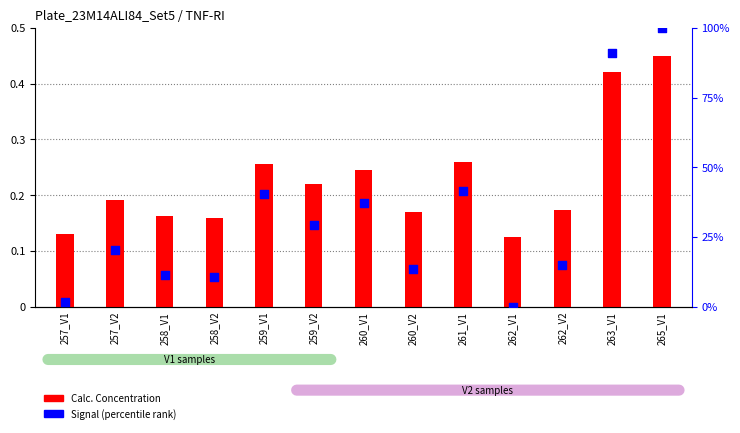

What are all the series names shown in the legend?

Calc. Concentration, Signal (percentile rank)